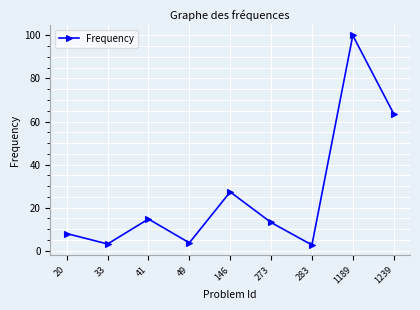

What is the smallest value displayed?

2.7